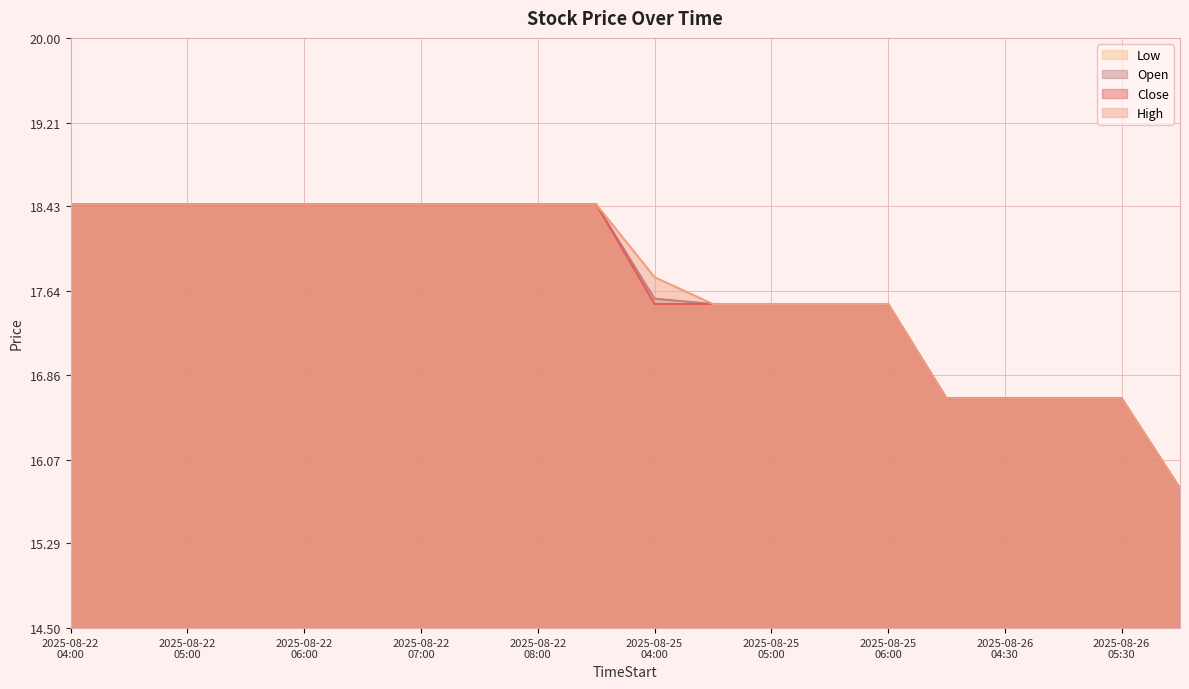

What is the label of the 1st point from the left?

2025-08-22 04:00